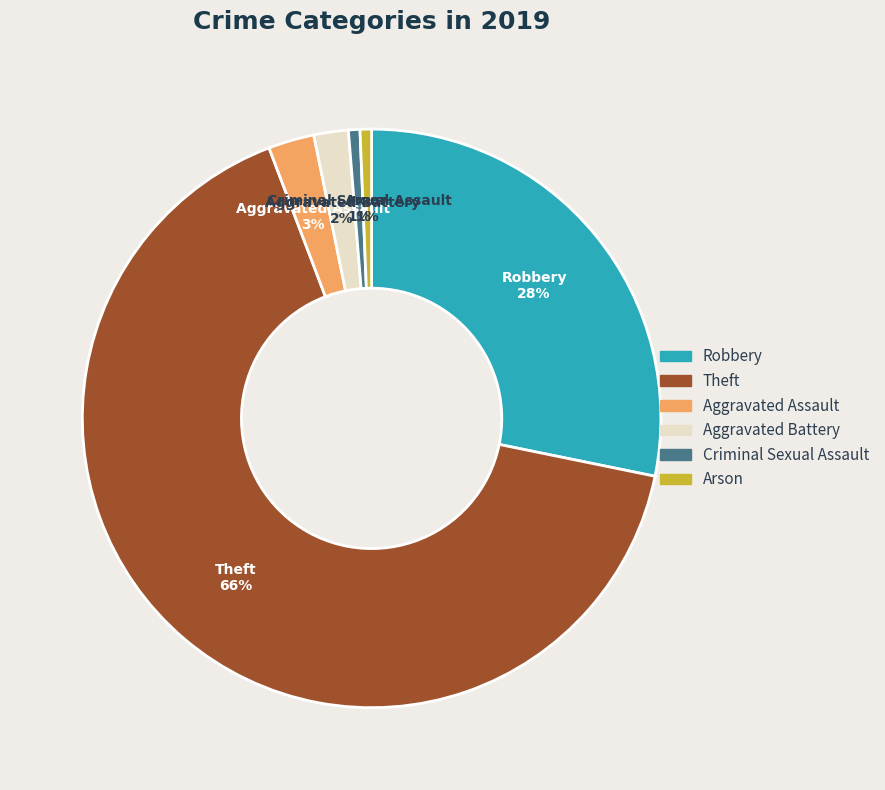

What is the majority slice?

Theft